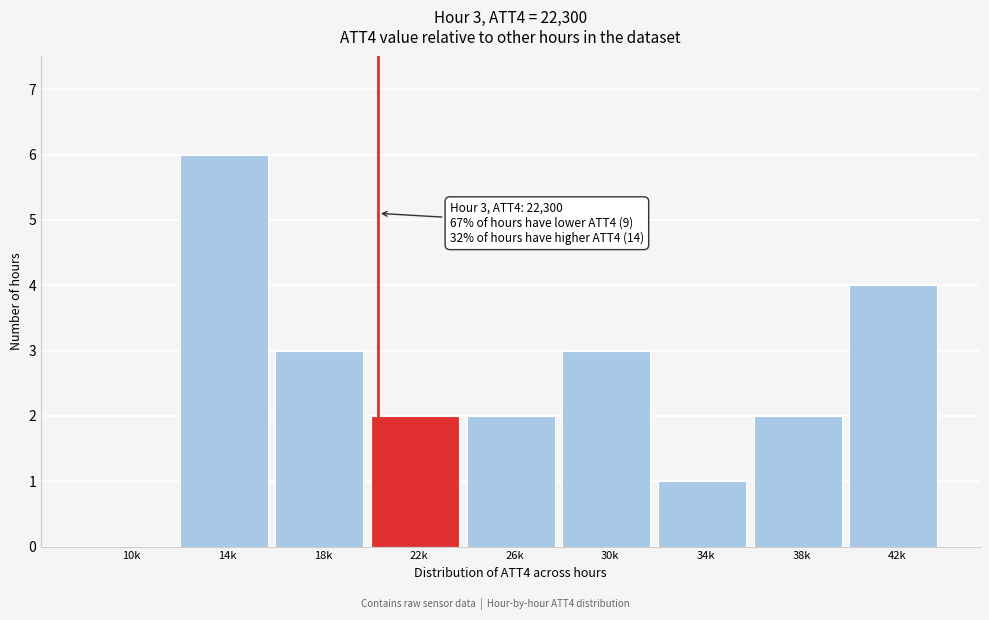

Reading left to right, list all the values displayed in this chart.

10k=0	14k=6	18k=3	22k=2	26k=2	30k=3	34k=1	38k=2	42k=4